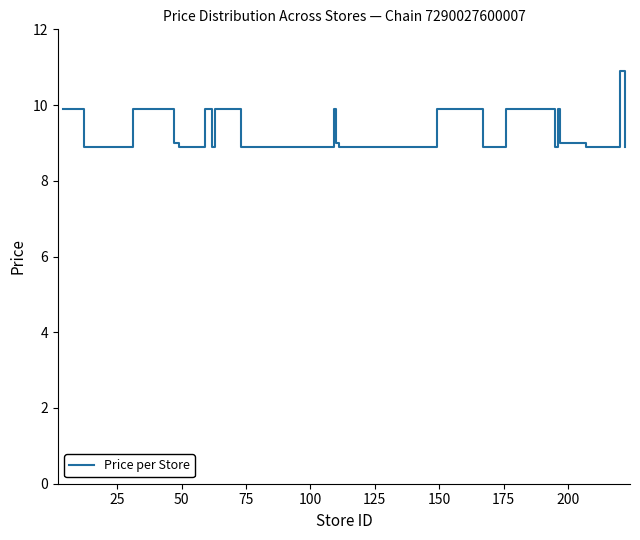

What is the maximum value shown in the chart?

10.9